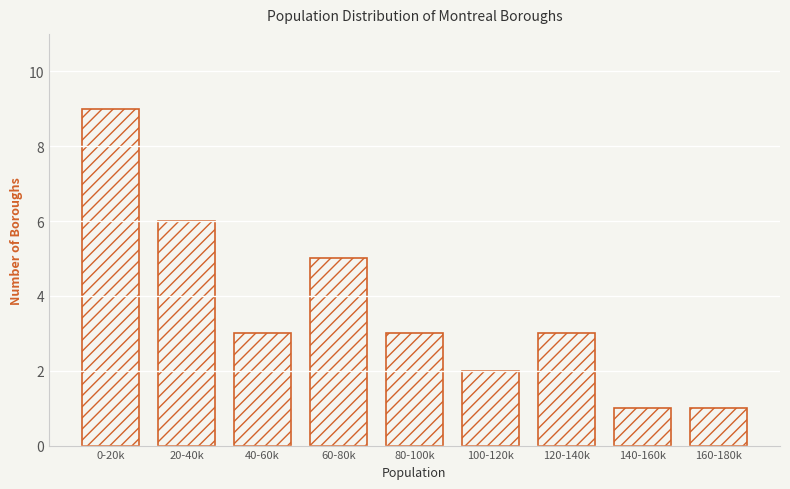

Reading left to right, what are all the values shown in this chart?

0-20k=9	20-40k=6	40-60k=3	60-80k=5	80-100k=3	100-120k=2	120-140k=3	140-160k=1	160-180k=1